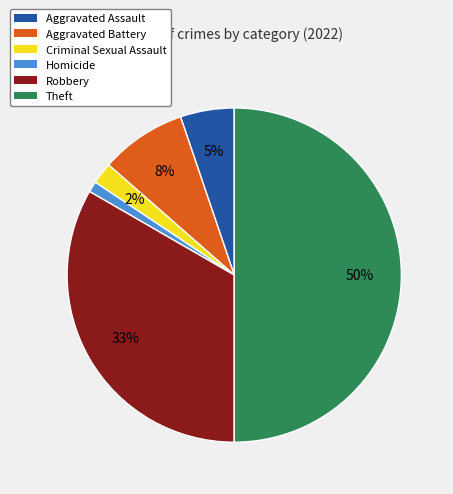

Which category has the smallest portion of the pie?

Homicide